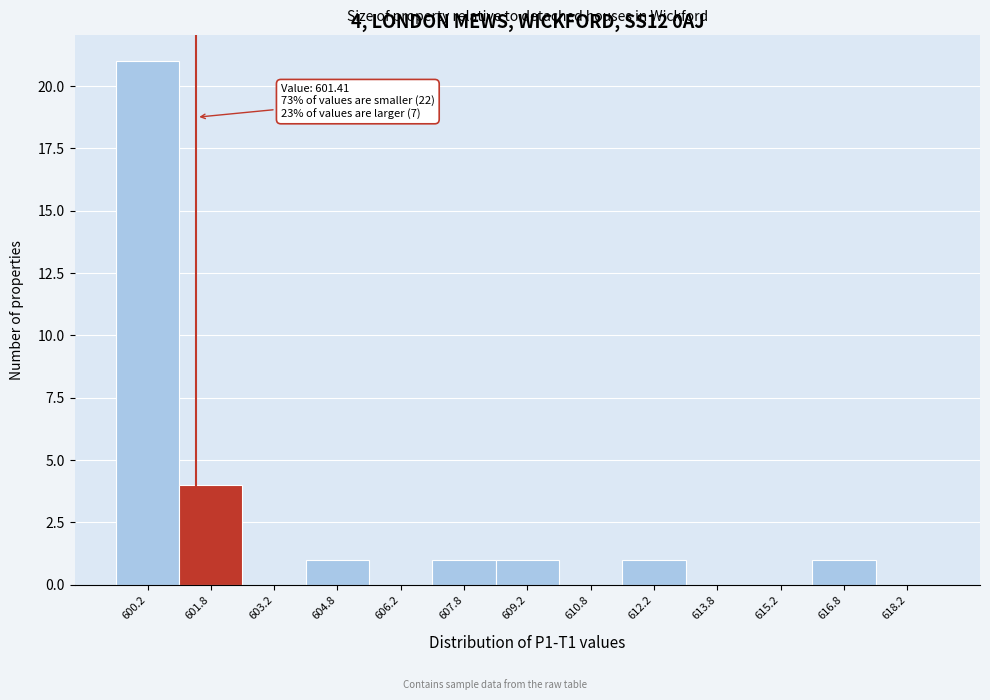

Which range on the x-axis has the tallest bar?

599.5 to 601.0